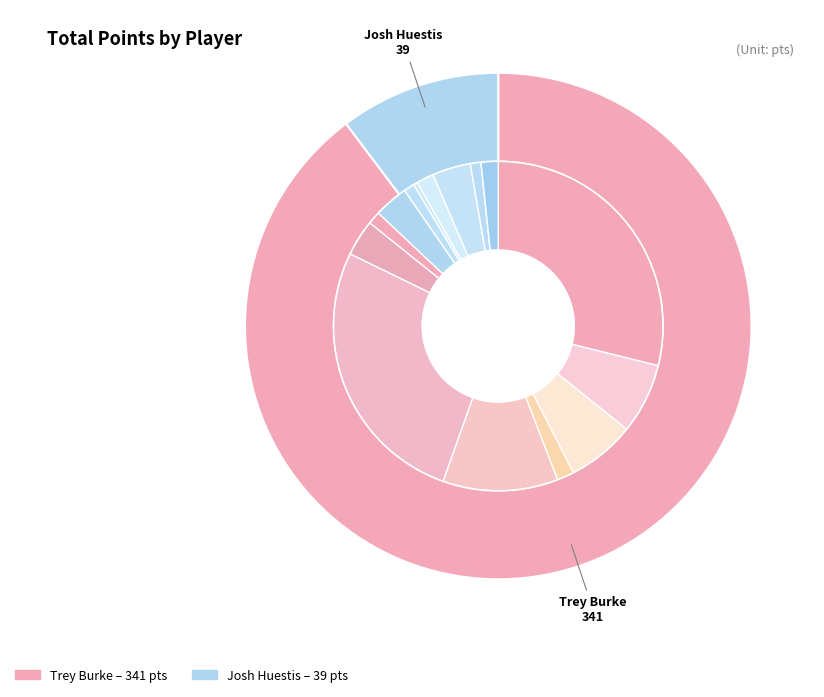

Which slice is the smallest?

Josh Huestis (1610612760)